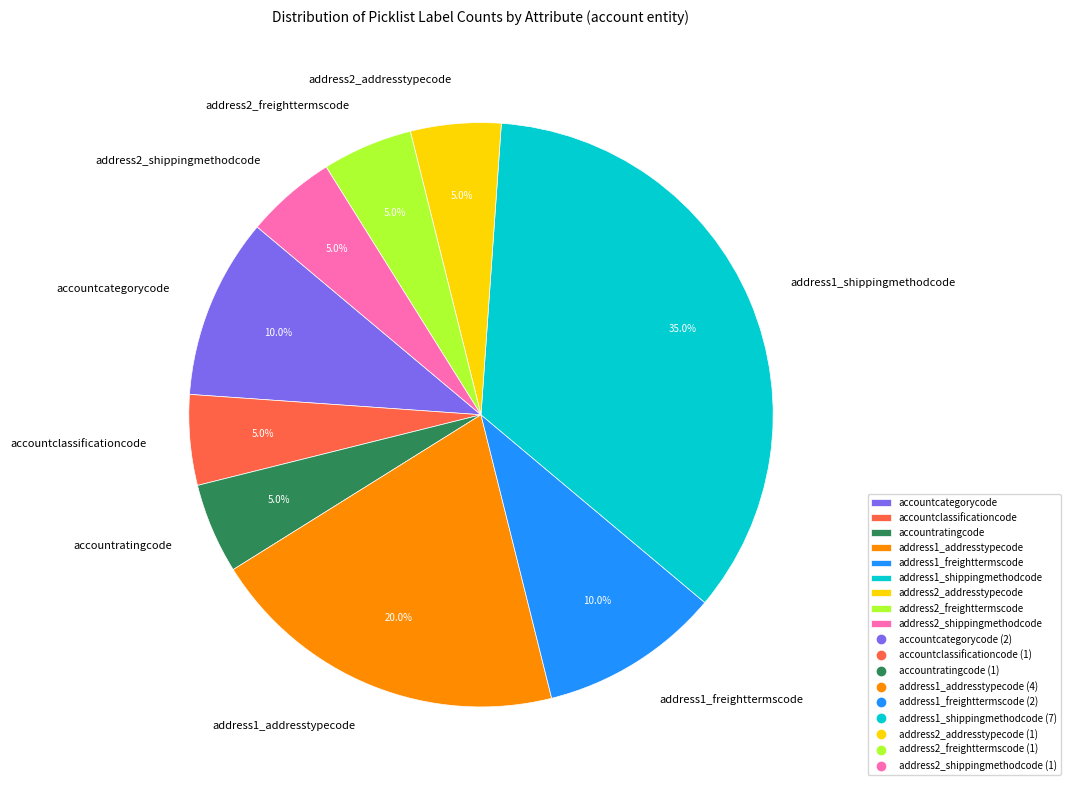

To the nearest percent, what is the difference between the largest and smallest slice percentages?

30%